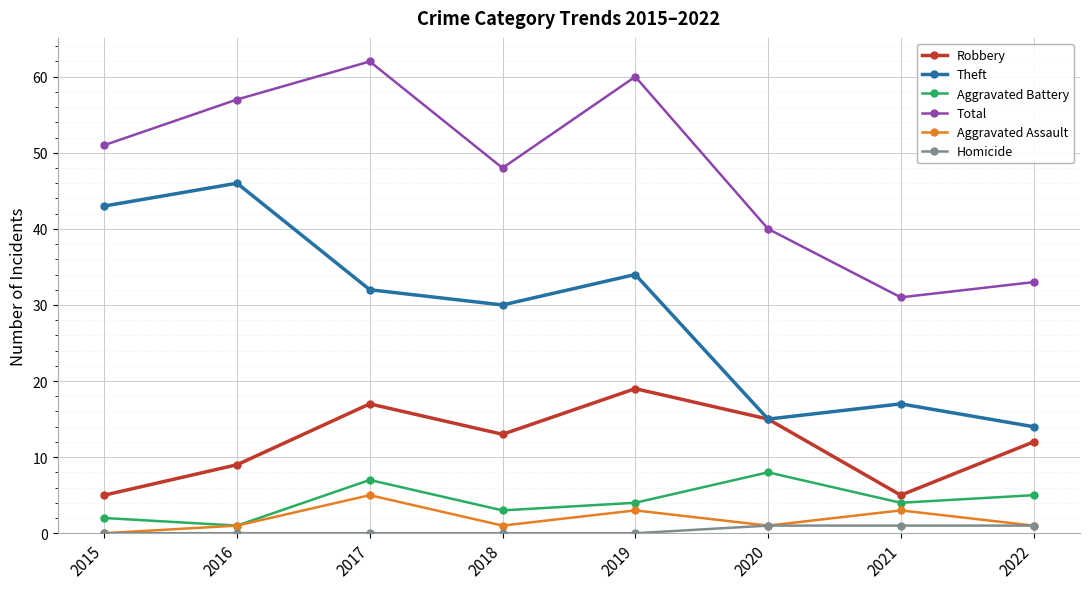

Reading left to right, extract all data points from this chart.

Robbery: 5	9	17	13	19	15	5	12
Theft: 43	46	32	30	34	15	17	14
Aggravated Battery: 2	1	7	3	4	8	4	5
Total: 51	57	62	48	60	40	31	33
Aggravated Assault: 0	1	5	1	3	1	3	1
Homicide: 0	0	0	0	0	1	1	1